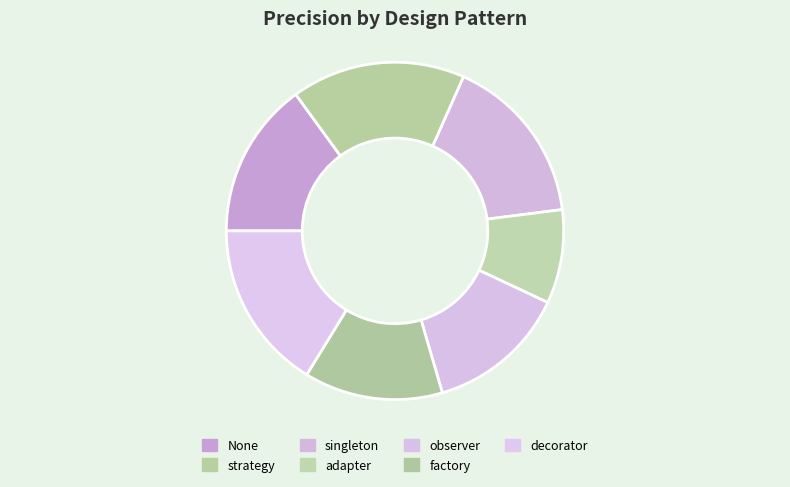

Count the number of slices in the pie.

7